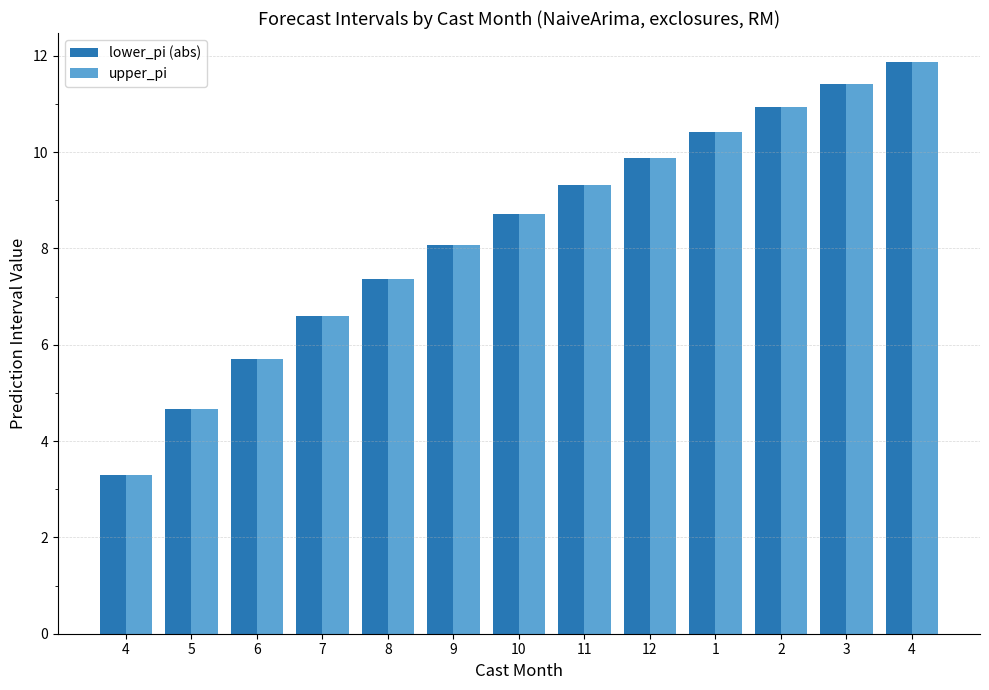

Reading right to left, list all the values displayed in this chart.

lower_pi (abs): 11.9	11.4	10.9	10.4	9.9	9.3	8.7	8.1	7.4	6.6	5.7	4.7	3.3
upper_pi: 11.9	11.4	10.9	10.4	9.9	9.3	8.7	8.1	7.4	6.6	5.7	4.7	3.3